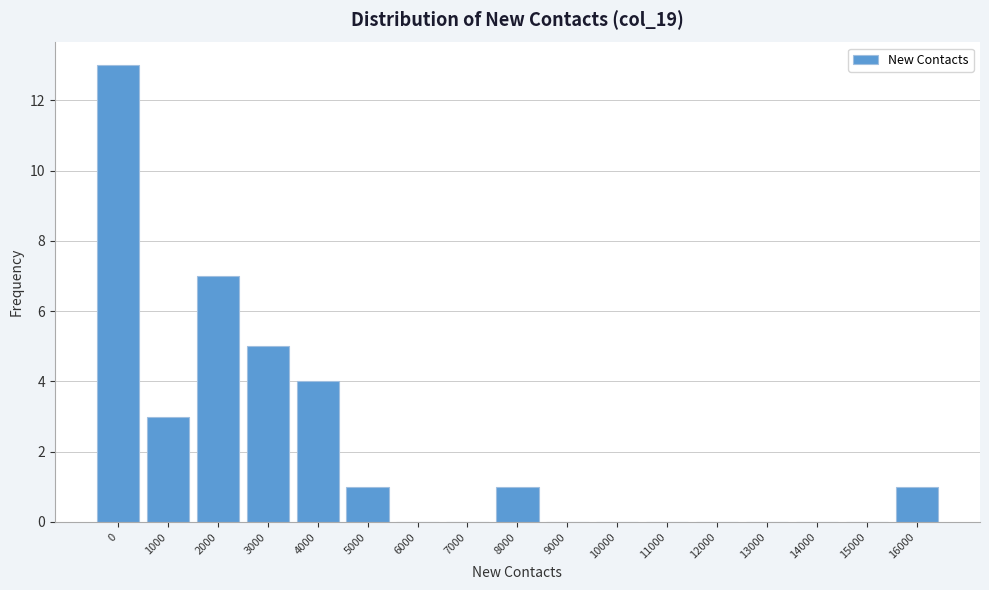

Reading left to right, list all the values displayed in this chart.

0=13	1000=3	2000=7	3000=5	4000=4	5000=1	6000=0	7000=0	8000=1	9000=0	10000=0	11000=0	12000=0	13000=0	14000=0	15000=0	16000=1